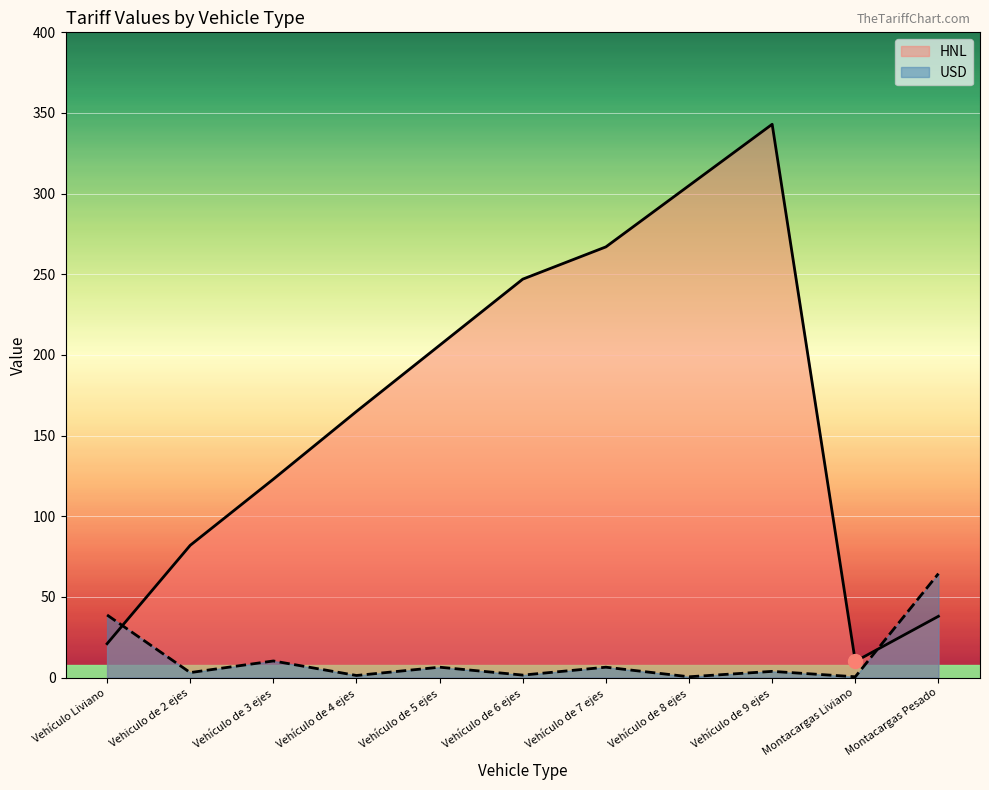

List the series in order of their peak value, highest first.

HNL, USD